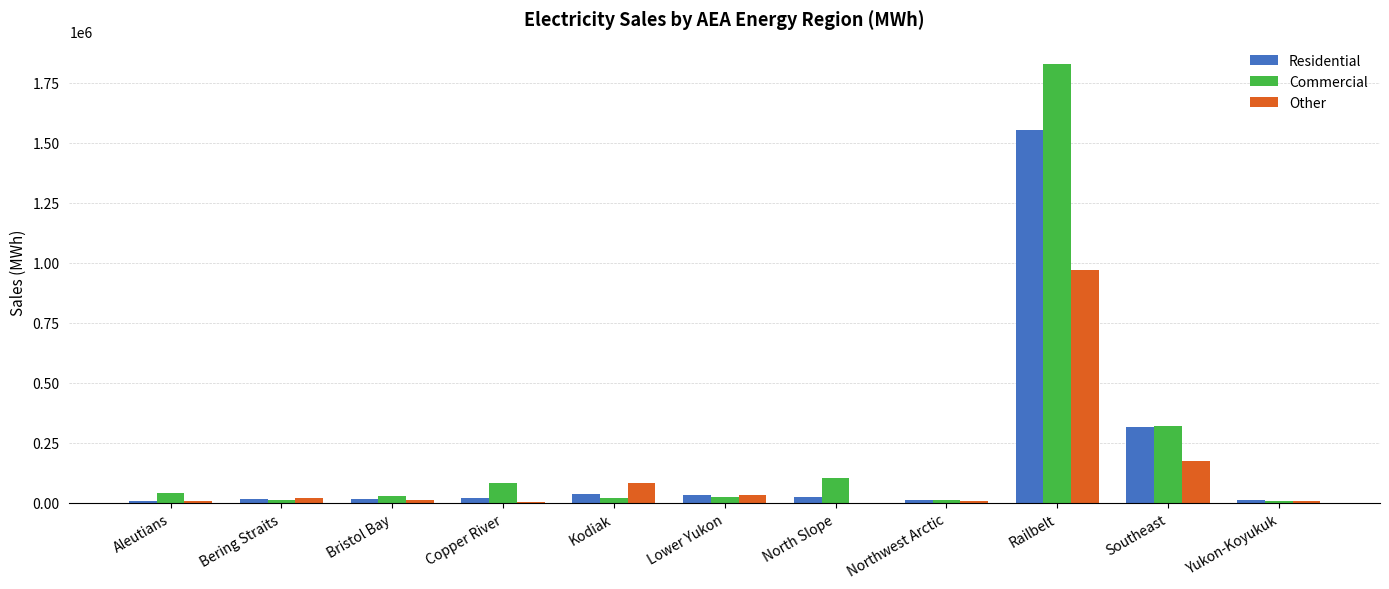

What is the difference between the Commercial values at Aleutians and Lower Yukon?

15222.7